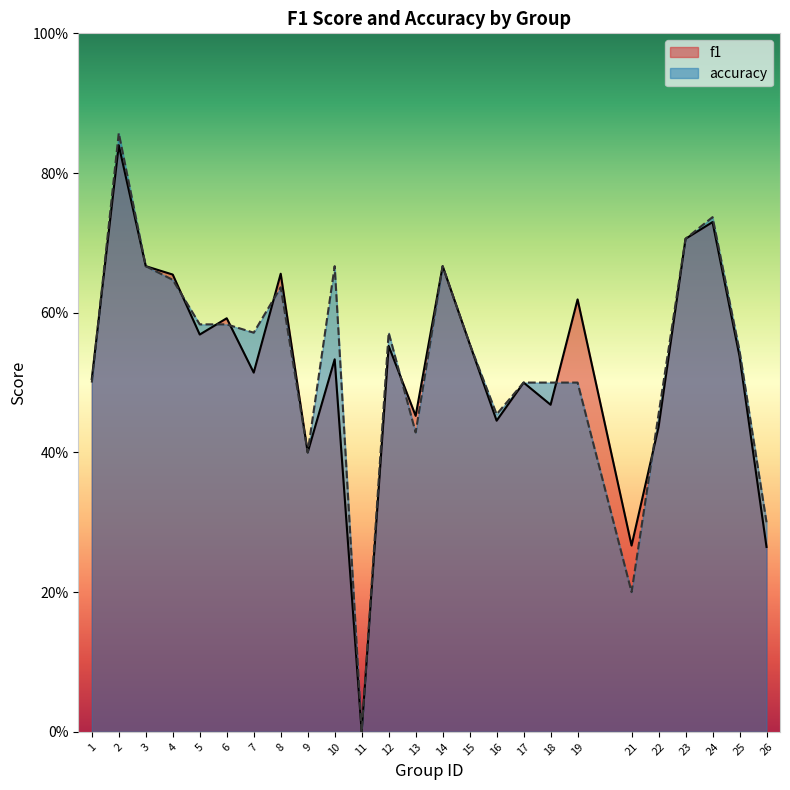

How many times do accuracy and f1 cross each other?

8